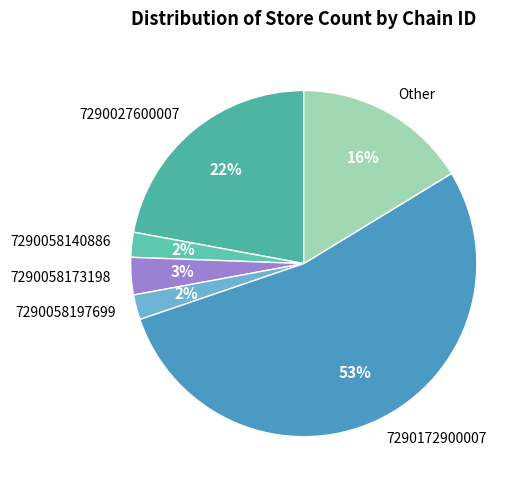

To the nearest percent, what portion does 7290058173198 represent?

3%